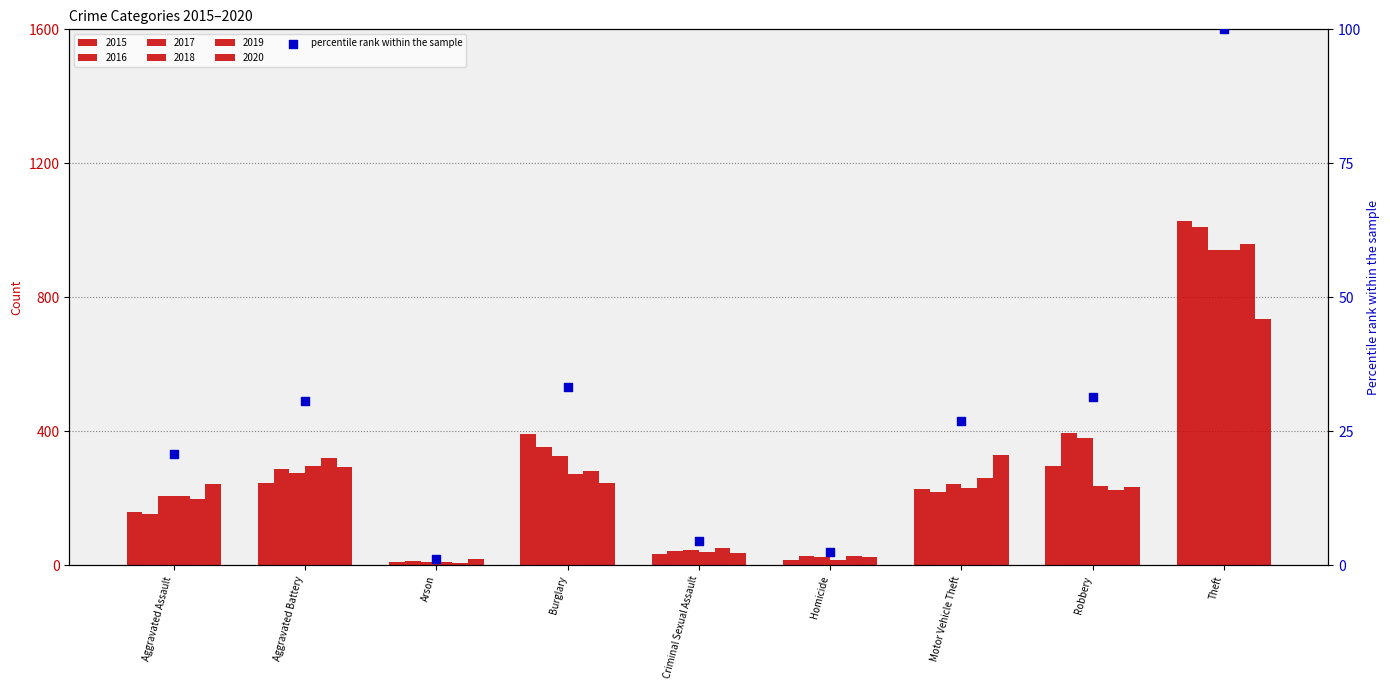

Approximately how many times larger is the value at Criminal Sexual Assault compared to Arson?

3.6